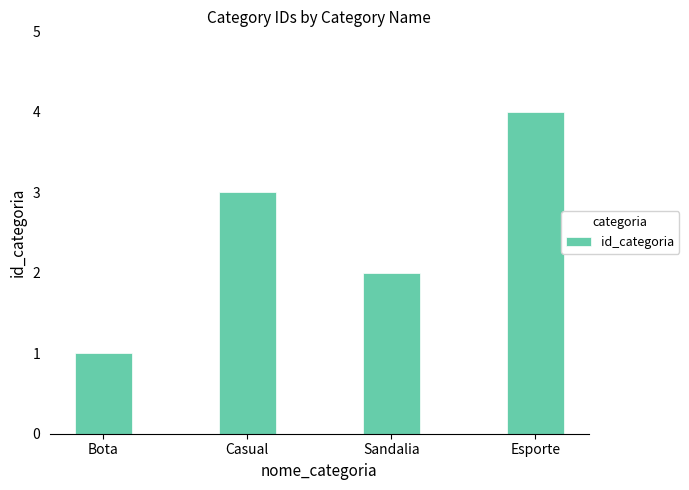

Read the value at Casual.

3